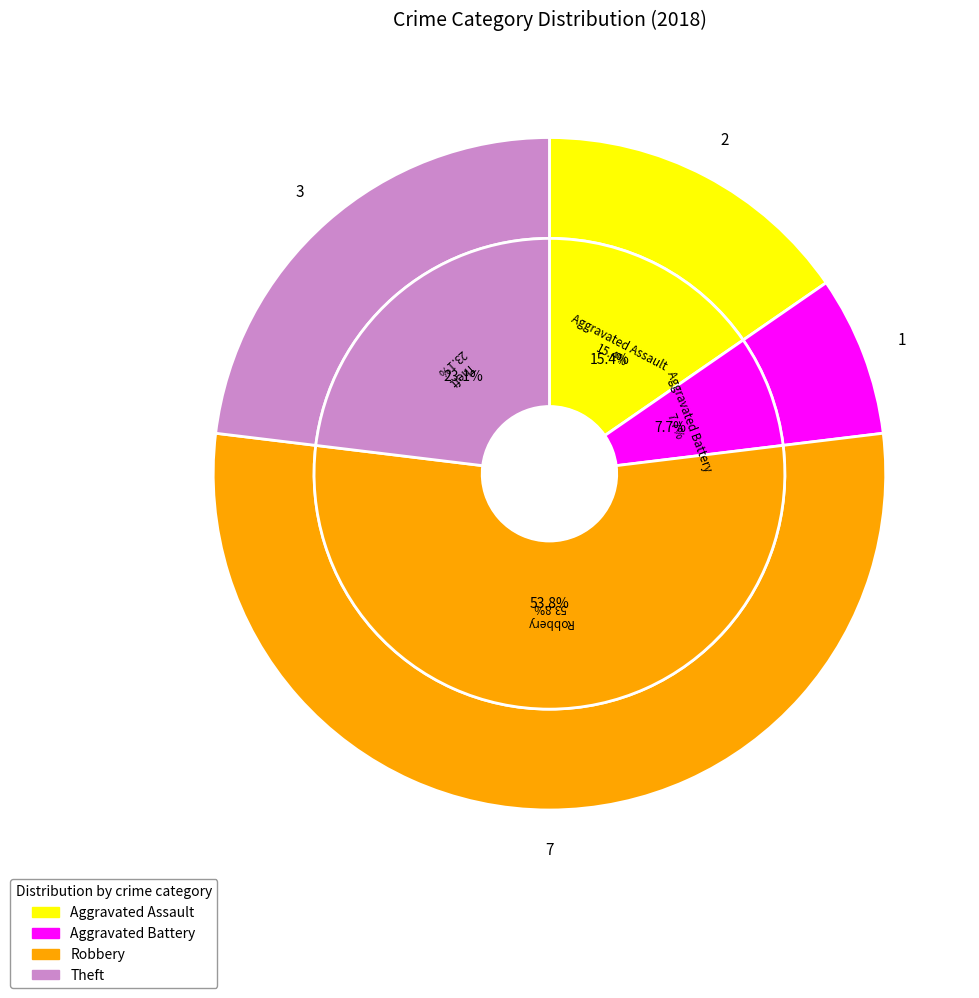

Do Aggravated Assault and Aggravated Battery together represent more than half of the pie?

No